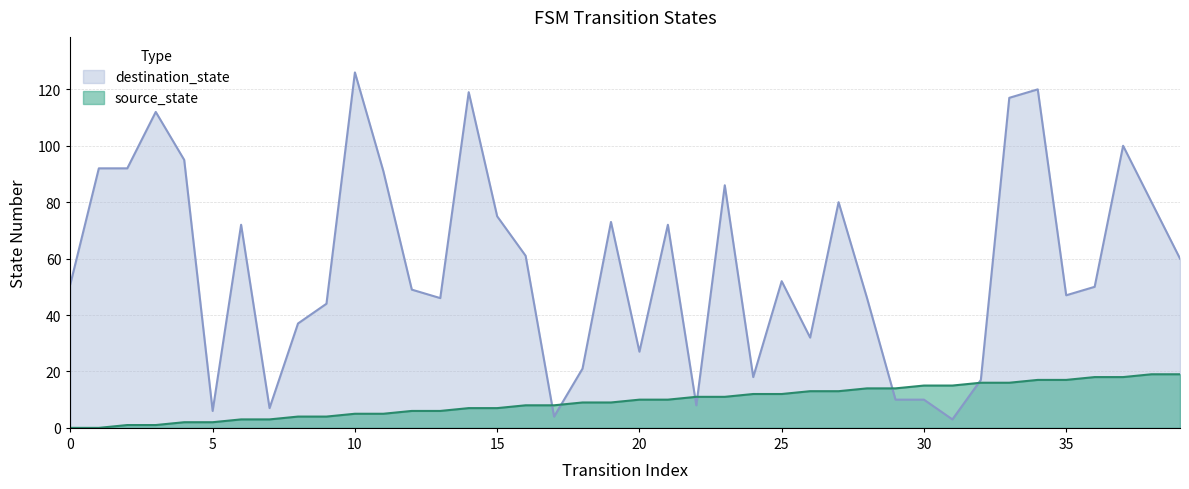

True or false: destination_state has a value of 27 at 9.

False